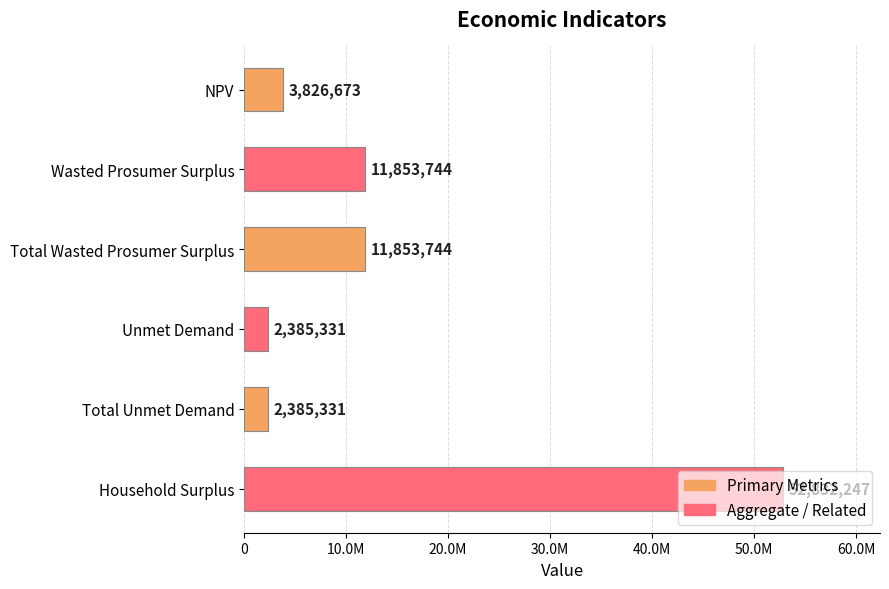

Does the chart contain any negative values?

No